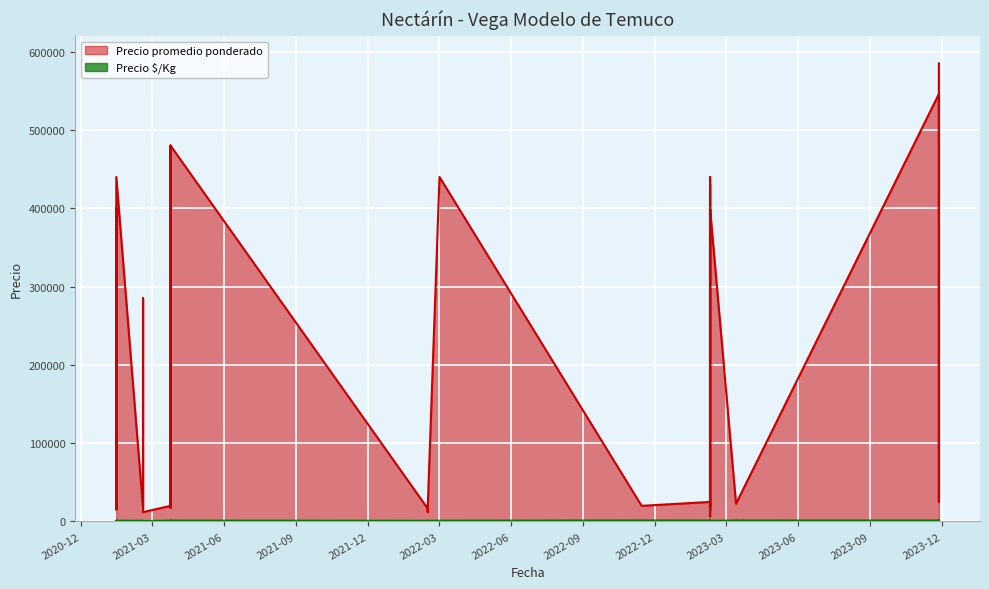

True or false: Precio é/Kg has a value of 1471 at 2022-02-15.

False